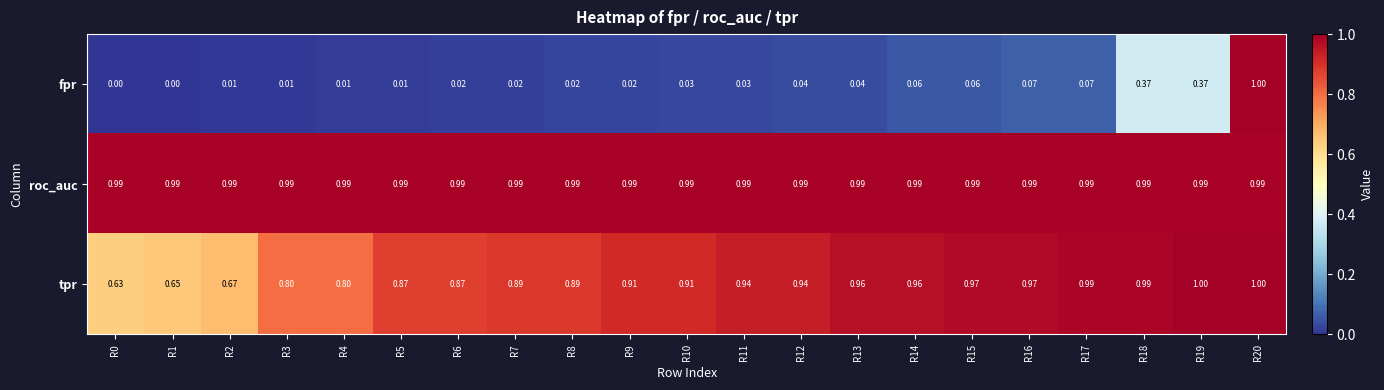

Between R5 and R11, which series saw the biggest shift?

tpr